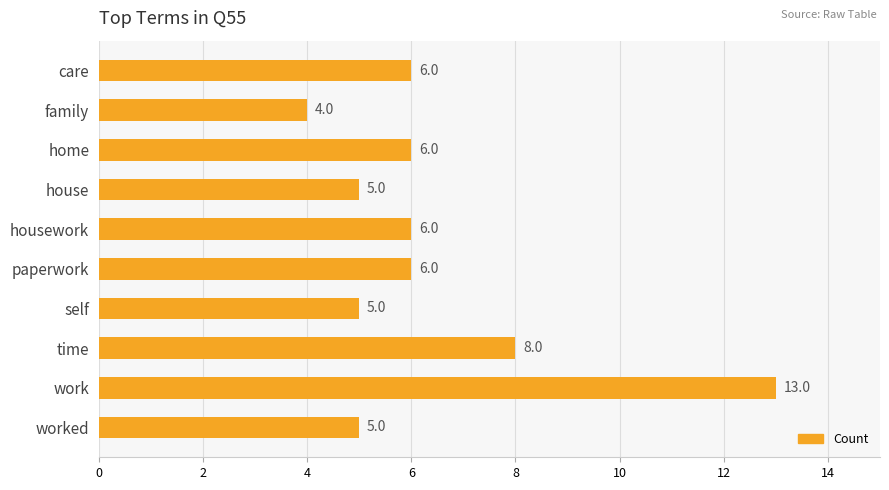

Where is the data nearest to the value 8?

time